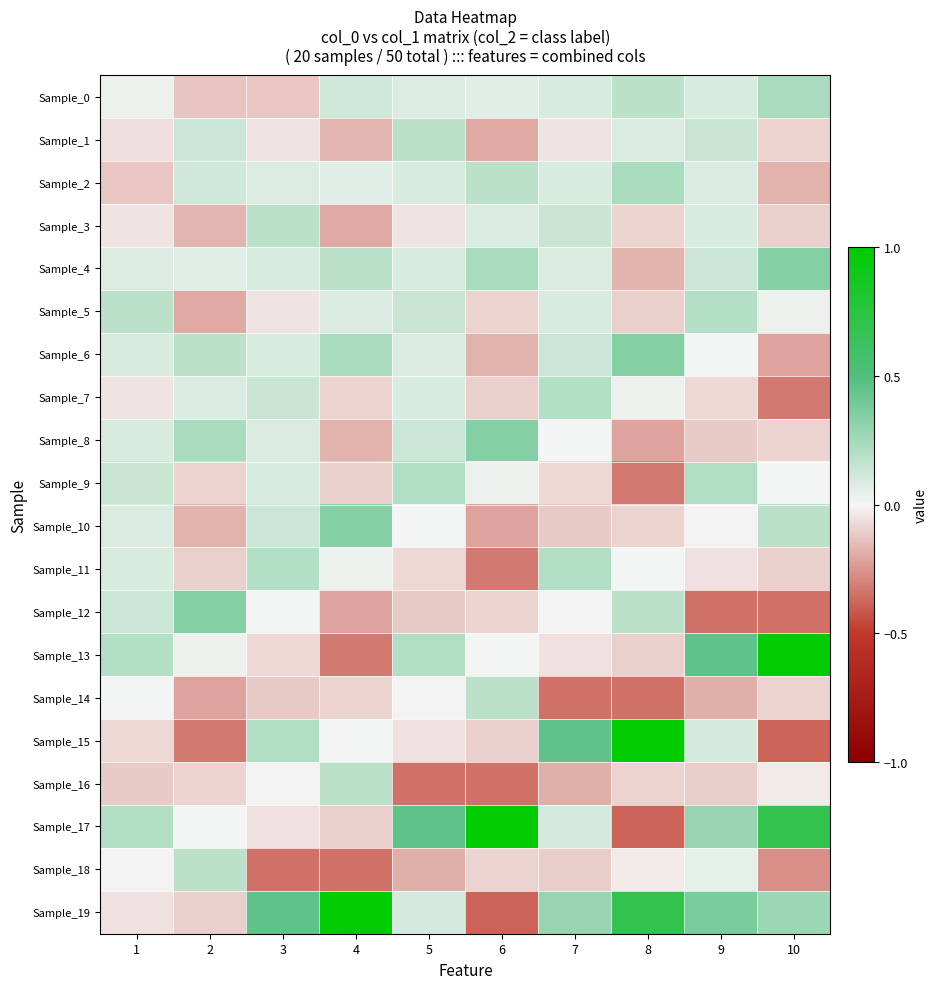

Reading left to right, list all the values displayed in this chart.

Sample_0: 1=0.0	2=-0.1	3=-0.1	4=0.1	5=0.1	6=0.1	7=0.1	8=0.2	9=0.1	10=0.2
Sample_1: 1=-0.1	2=0.1	3=-0.0	4=-0.2	5=0.2	6=-0.2	7=-0.0	8=0.1	9=0.1	10=-0.1
Sample_2: 1=-0.1	2=0.1	3=0.1	4=0.1	5=0.1	6=0.2	7=0.1	8=0.2	9=0.1	10=-0.2
Sample_3: 1=-0.0	2=-0.2	3=0.2	4=-0.2	5=-0.0	6=0.1	7=0.1	8=-0.1	9=0.1	10=-0.1
Sample_4: 1=0.1	2=0.1	3=0.1	4=0.2	5=0.1	6=0.2	7=0.1	8=-0.2	9=0.1	10=0.3
Sample_5: 1=0.2	2=-0.2	3=-0.0	4=0.1	5=0.1	6=-0.1	7=0.1	8=-0.1	9=0.2	10=0.0
Sample_6: 1=0.1	2=0.2	3=0.1	4=0.2	5=0.1	6=-0.2	7=0.1	8=0.3	9=0.0	10=-0.2
Sample_7: 1=-0.0	2=0.1	3=0.1	4=-0.1	5=0.1	6=-0.1	7=0.2	8=0.0	9=-0.1	10=-0.3
Sample_8: 1=0.1	2=0.2	3=0.1	4=-0.2	5=0.1	6=0.3	7=0.0	8=-0.2	9=-0.1	10=-0.1
Sample_9: 1=0.1	2=-0.1	3=0.1	4=-0.1	5=0.2	6=0.0	7=-0.1	8=-0.3	9=0.2	10=0.0
Sample_10: 1=0.1	2=-0.2	3=0.1	4=0.3	5=0.0	6=-0.2	7=-0.1	8=-0.1	9=-0.0	10=0.2
Sample_11: 1=0.1	2=-0.1	3=0.2	4=0.0	5=-0.1	6=-0.3	7=0.2	8=0.0	9=-0.1	10=-0.1
Sample_12: 1=0.1	2=0.3	3=0.0	4=-0.2	5=-0.1	6=-0.1	7=-0.0	8=0.2	9=-0.3	10=-0.3
Sample_13: 1=0.2	2=0.0	3=-0.1	4=-0.3	5=0.2	6=0.0	7=-0.1	8=-0.1	9=0.5	10=1.0
Sample_14: 1=0.0	2=-0.2	3=-0.1	4=-0.1	5=-0.0	6=0.2	7=-0.3	8=-0.3	9=-0.2	10=-0.1
Sample_15: 1=-0.1	2=-0.3	3=0.2	4=0.0	5=-0.1	6=-0.1	7=0.5	8=1.0	9=0.1	10=-0.4
Sample_16: 1=-0.1	2=-0.1	3=-0.0	4=0.2	5=-0.3	6=-0.3	7=-0.2	8=-0.1	9=-0.1	10=-0.0
Sample_17: 1=0.2	2=0.0	3=-0.1	4=-0.1	5=0.5	6=1.0	7=0.1	8=-0.4	9=0.3	10=0.7
Sample_18: 1=-0.0	2=0.2	3=-0.3	4=-0.3	5=-0.2	6=-0.1	7=-0.1	8=-0.0	9=0.0	10=-0.3
Sample_19: 1=-0.1	2=-0.1	3=0.5	4=1.0	5=0.1	6=-0.4	7=0.3	8=0.7	9=0.4	10=0.3